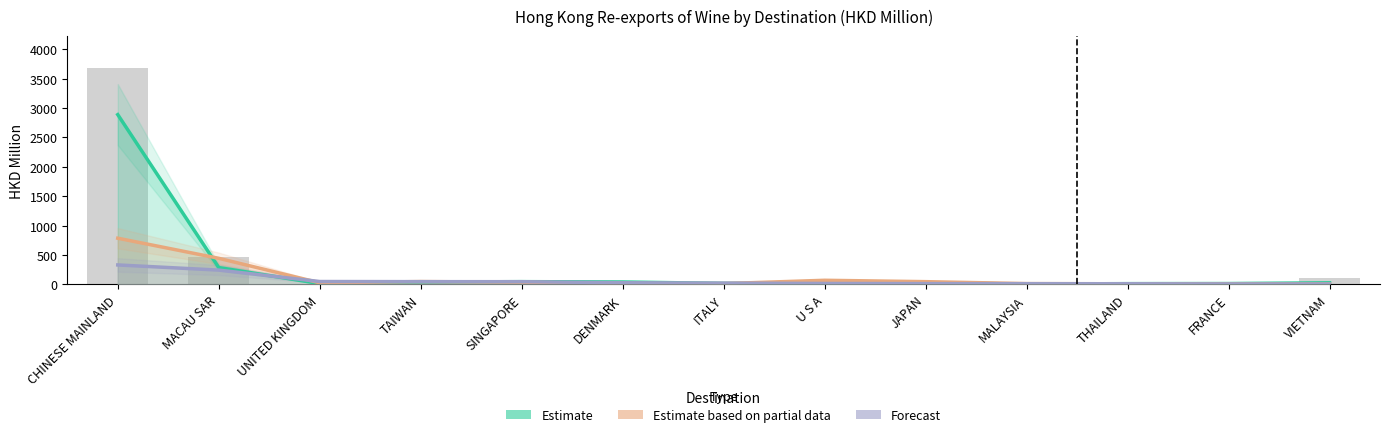

Reading left to right, list all the values displayed in this chart.

Estimate (201812): 2889.4	283.9	11.4	36.8	44.0	38.2	14.1	14.6	24.4	2.8	9.9	11.5	23.9
Estimate based on partial data (201912): 783.9	441.6	24.5	45.5	34.6	9.3	10.6	67.2	43.7	10.7	7.2	4.9	4.9
Forecast (202011): 328.6	240.7	46.0	43.6	43.0	25.3	18.9	13.1	10.7	9.1	8.2	5.0	3.5
201712 (background): 3675.5	461.8	12.1	26.4	27.7	0.0	11.0	22.8	44.8	4.7	5.7	6.2	98.0